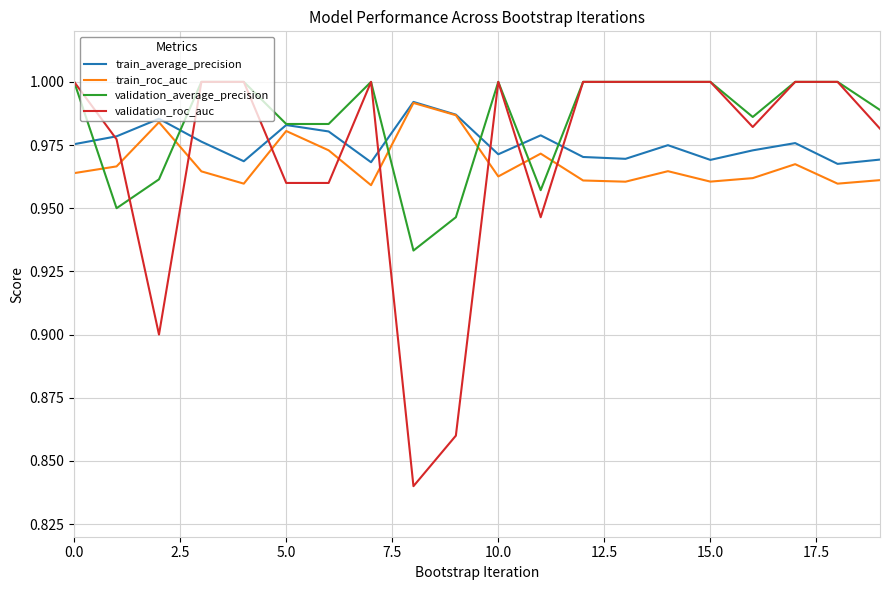

How many times do train_roc_auc and validation_roc_auc cross each other?

8